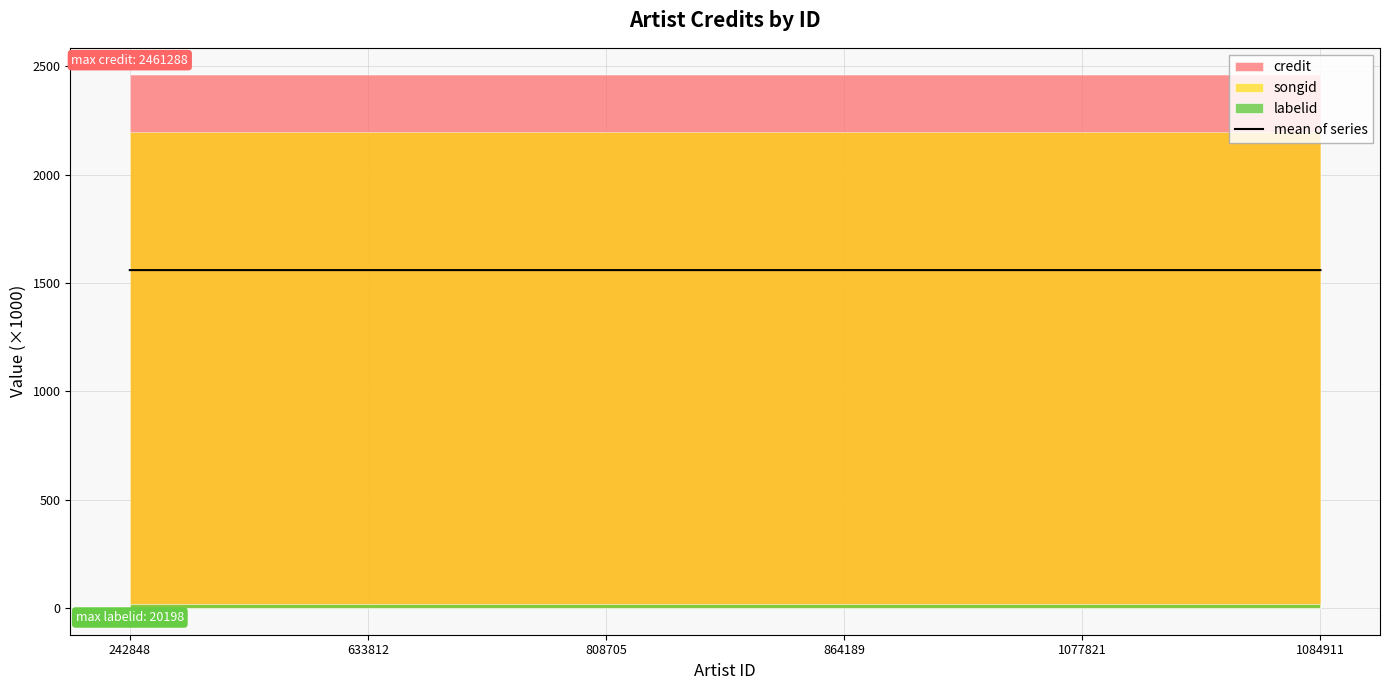

Does the chart display data point markers on the line(s)?

No